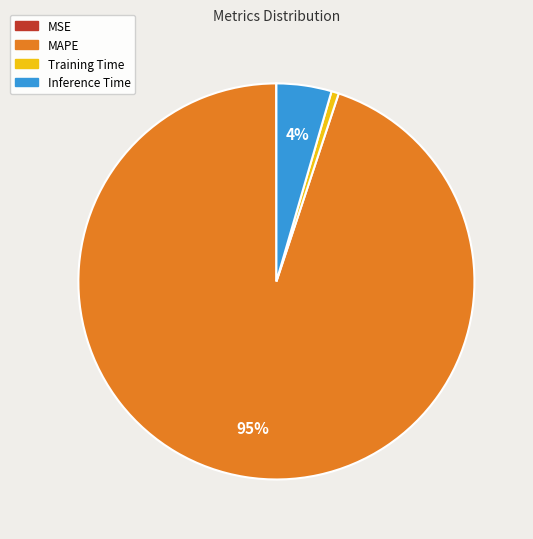

To the nearest percent, what is the difference between the largest and smallest slice percentages?

95%